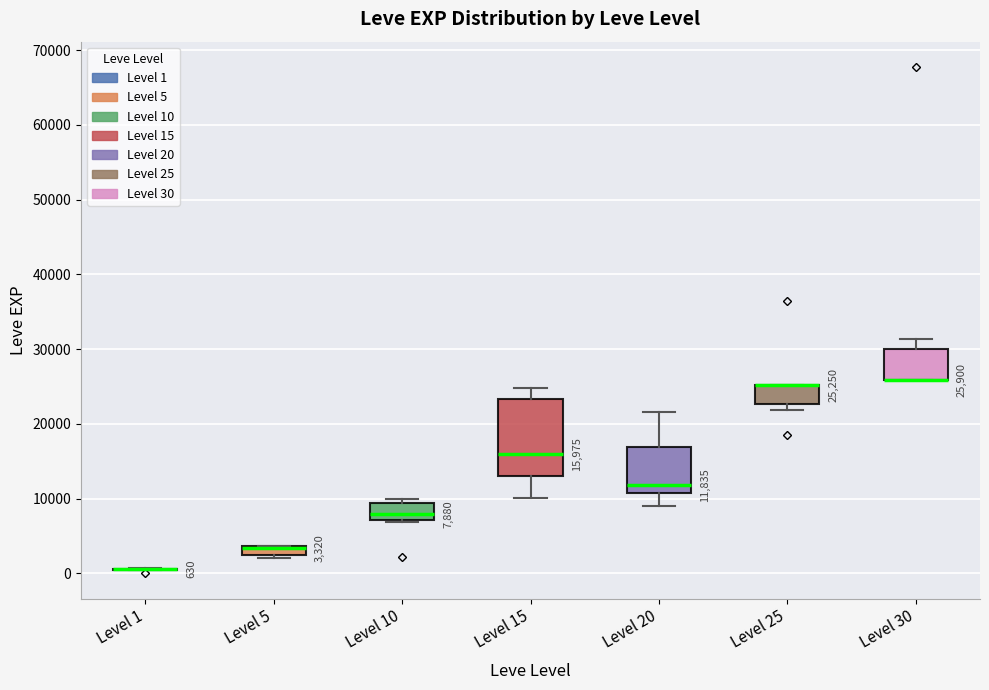

Which box is the tallest, from its lower edge to its upper edge?

Level 15